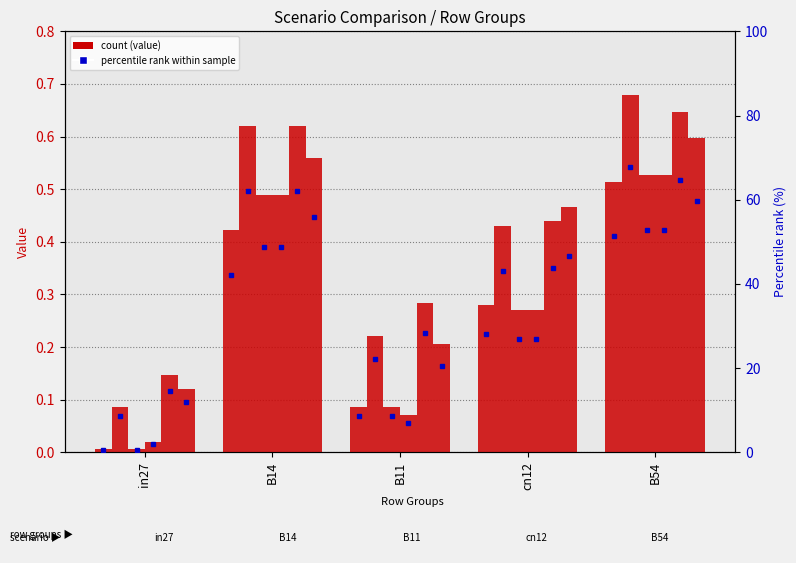

What is the difference between the highest and lowest values at B14?

0.2